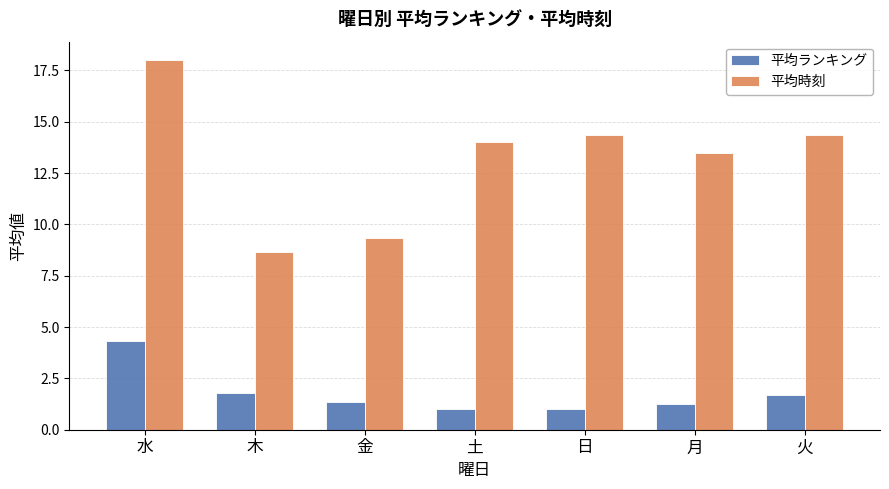

Between 水 and 日, which series saw the biggest shift?

平均時刻